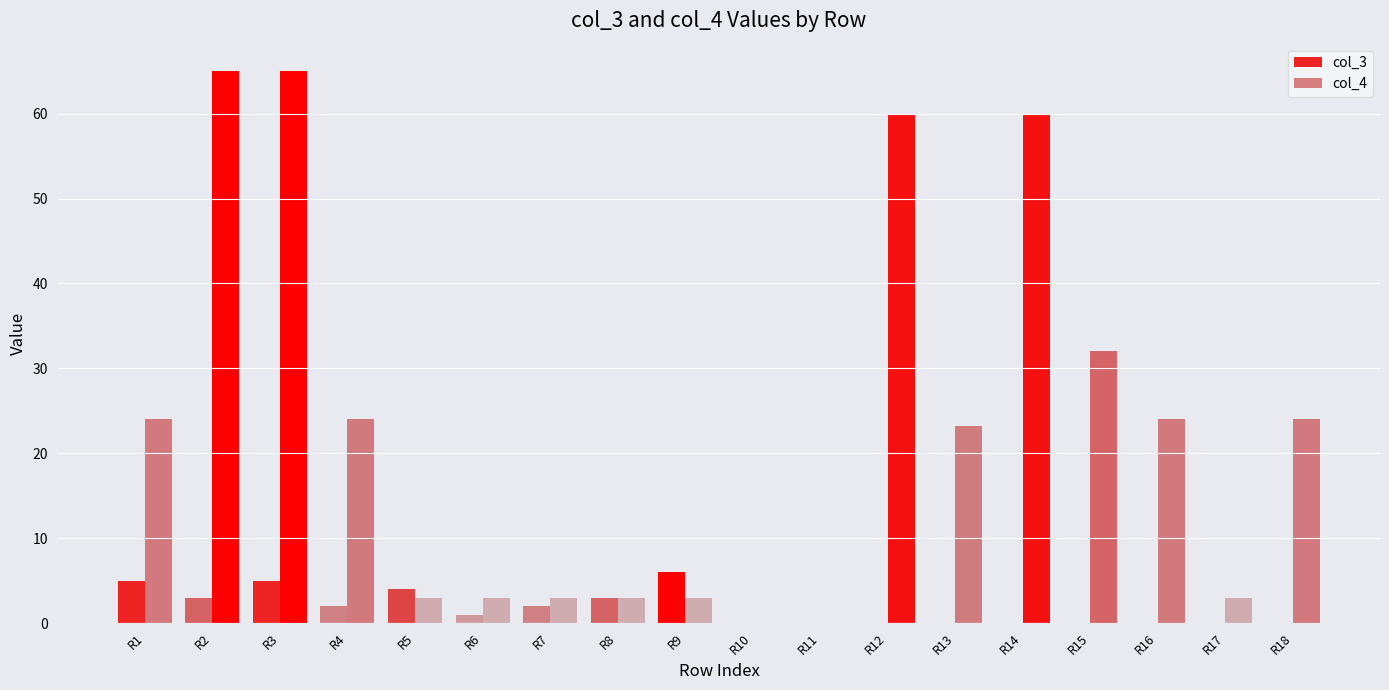

Is it true that col_3 equals 7.9 at R9?

False